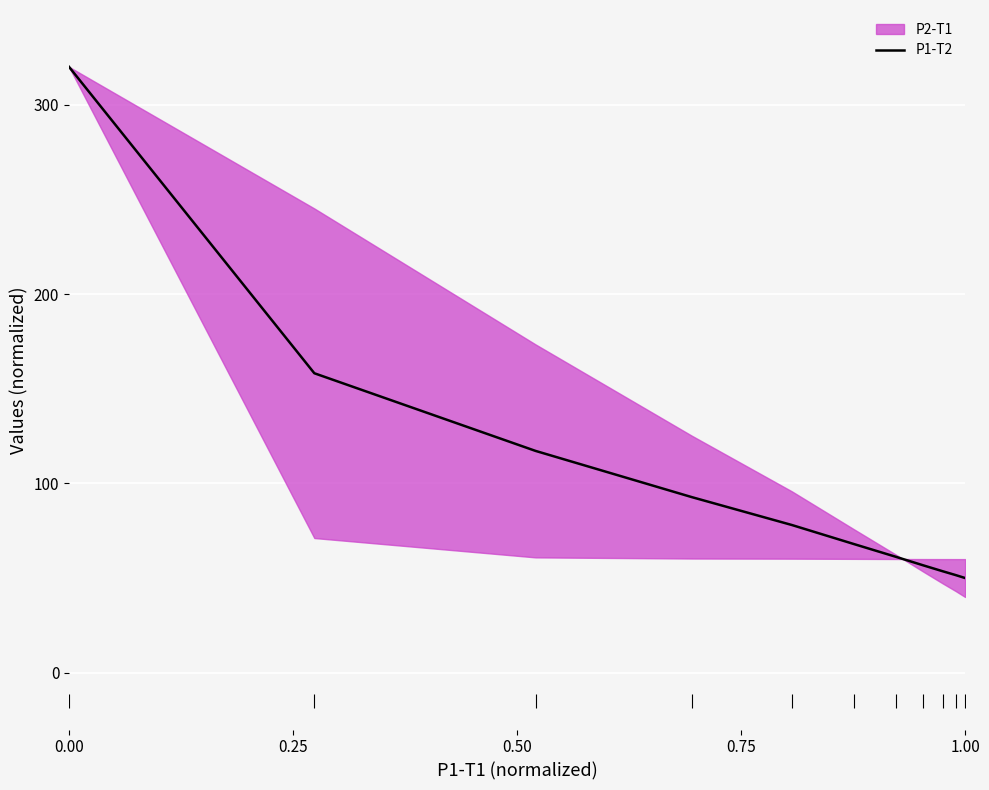

Does the chart display data point markers on the line(s)?

No